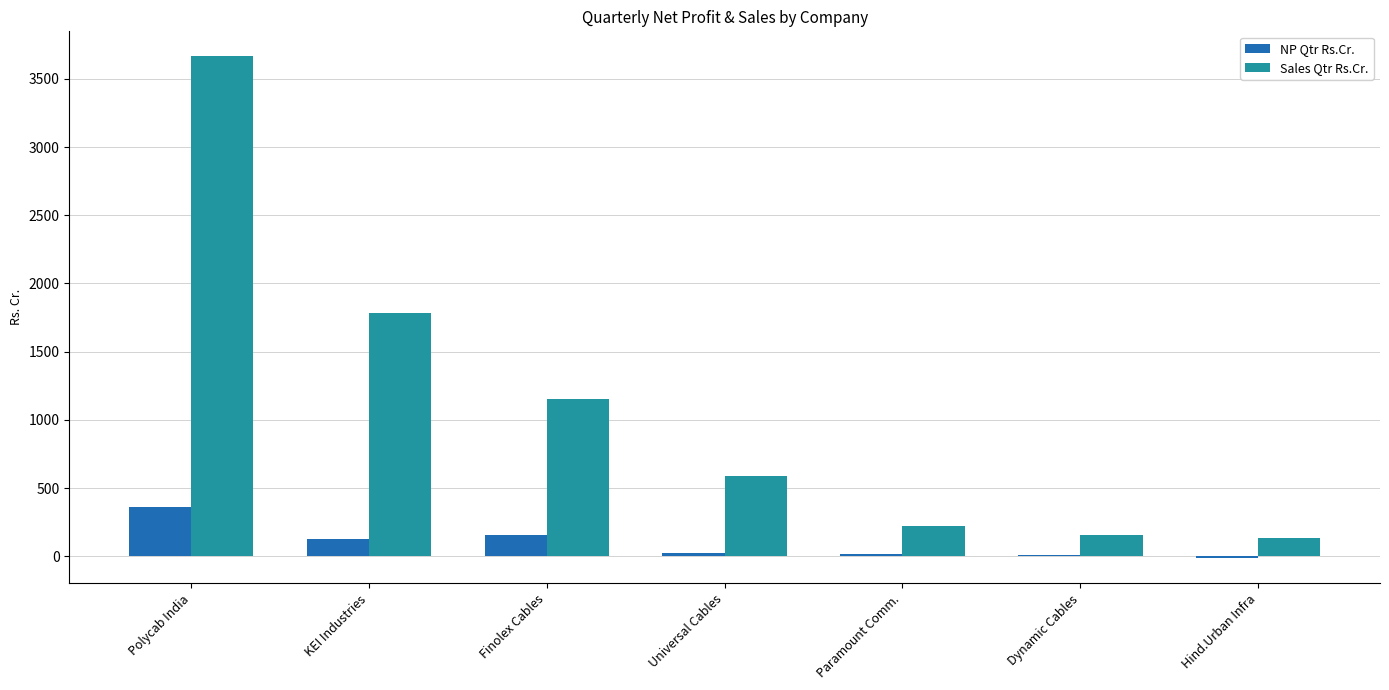

Where does the Sales Qtr Rs.Cr. series first go above 590?

Polycab India